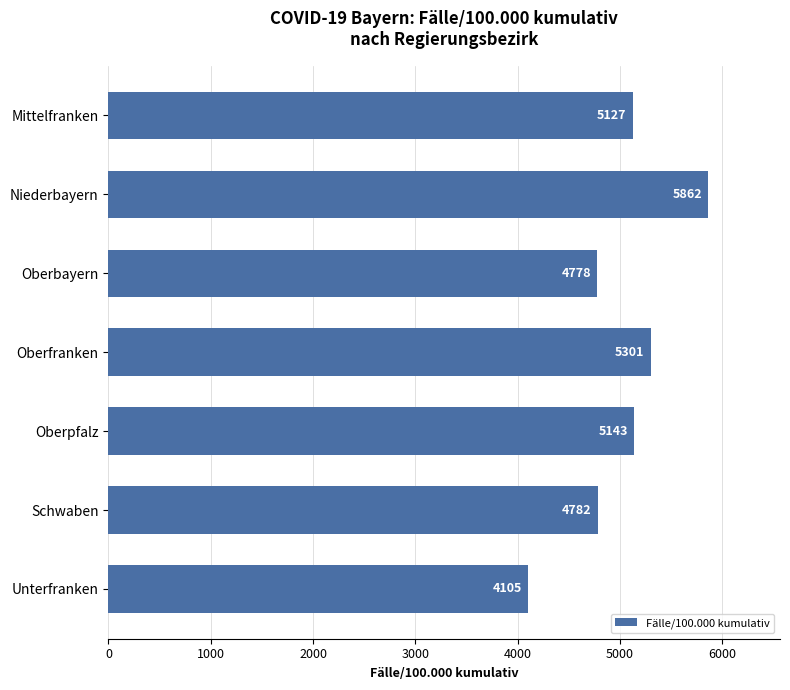

Is it true that the value at Niederbayern is 3700.6?

False